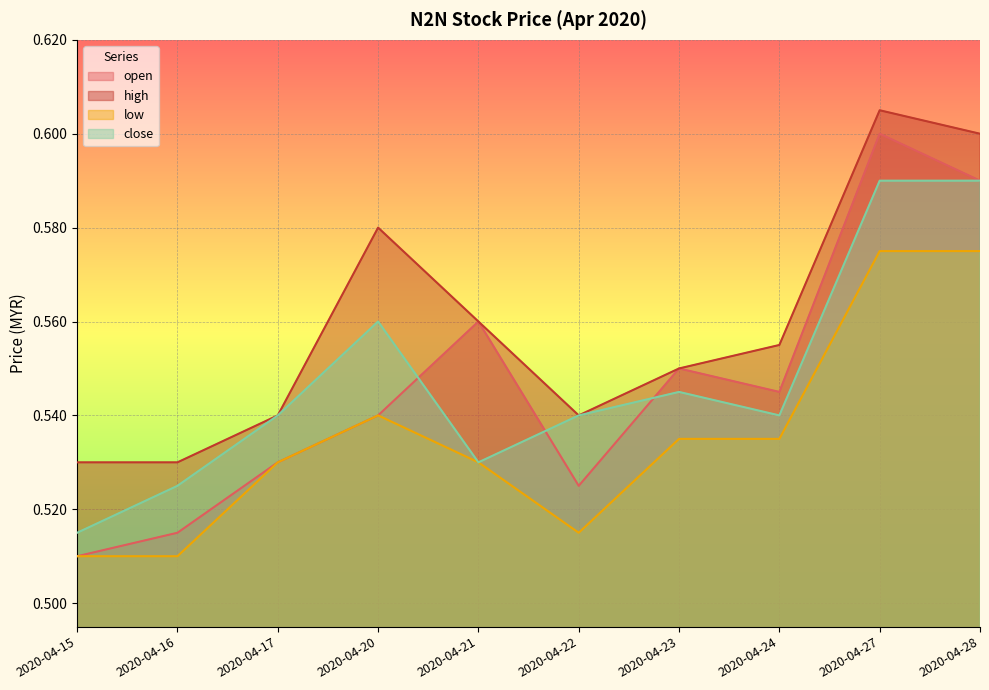

True or false: close and high intersect in this chart.

False